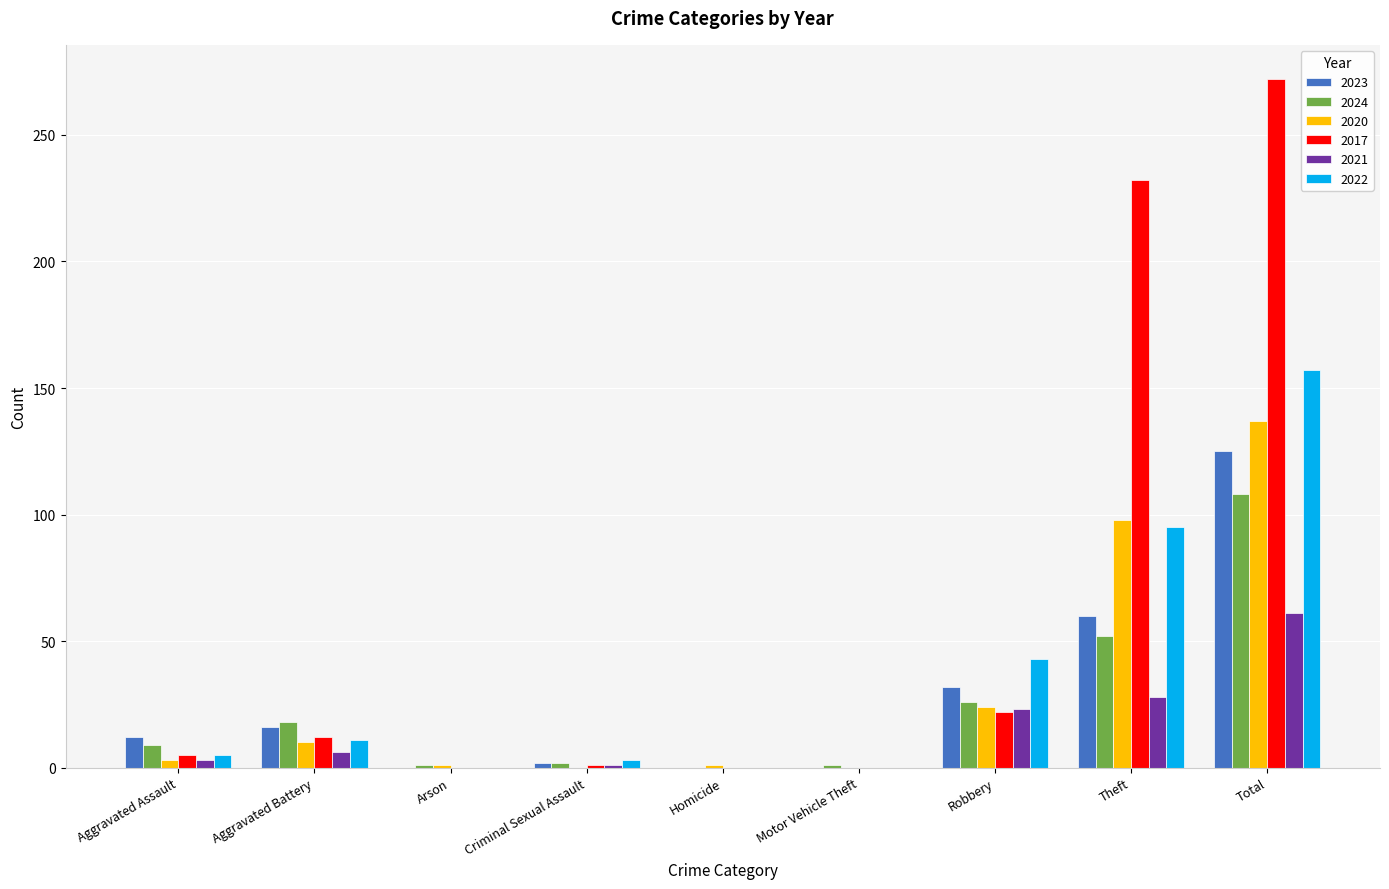

What is the sum of the 2021 values at Aggravated Battery and Aggravated Assault?

9